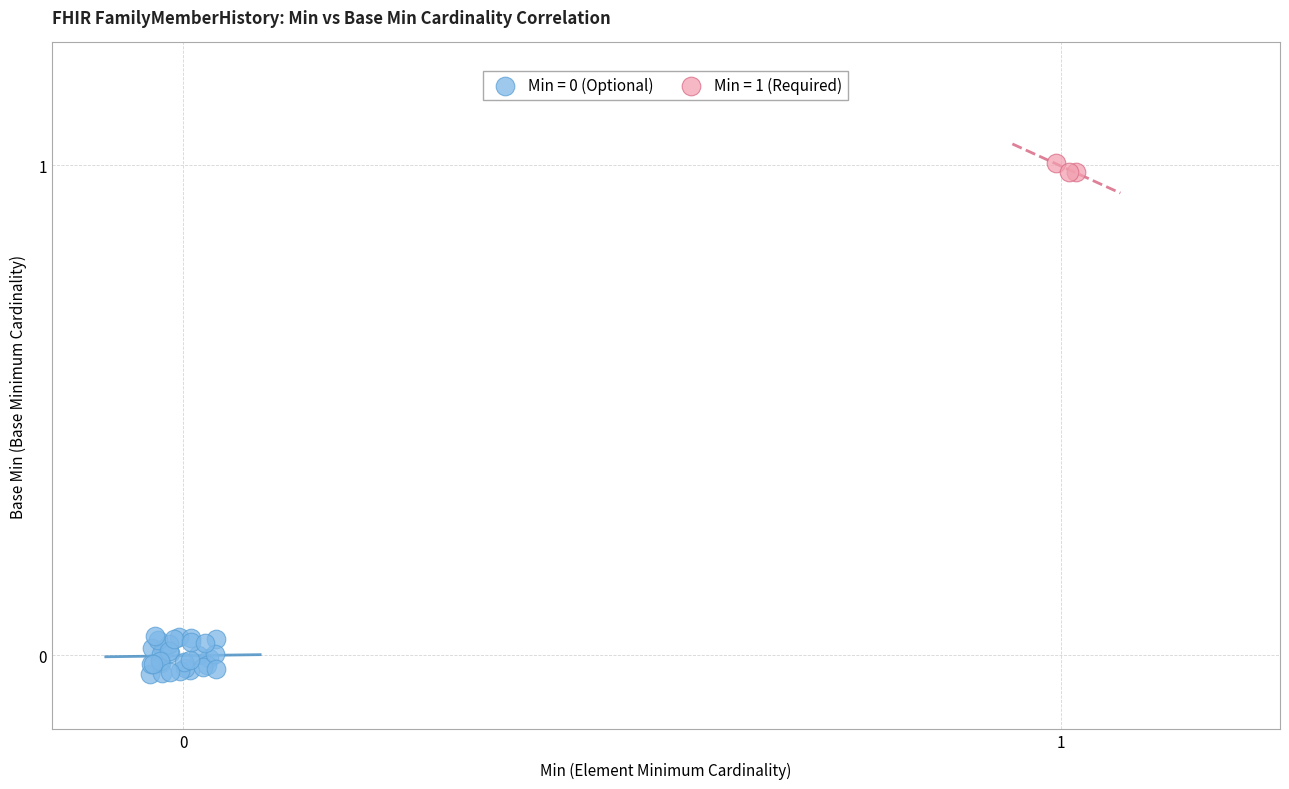

Which series reaches the maximum Y coordinate?

Min = 1 (Required)